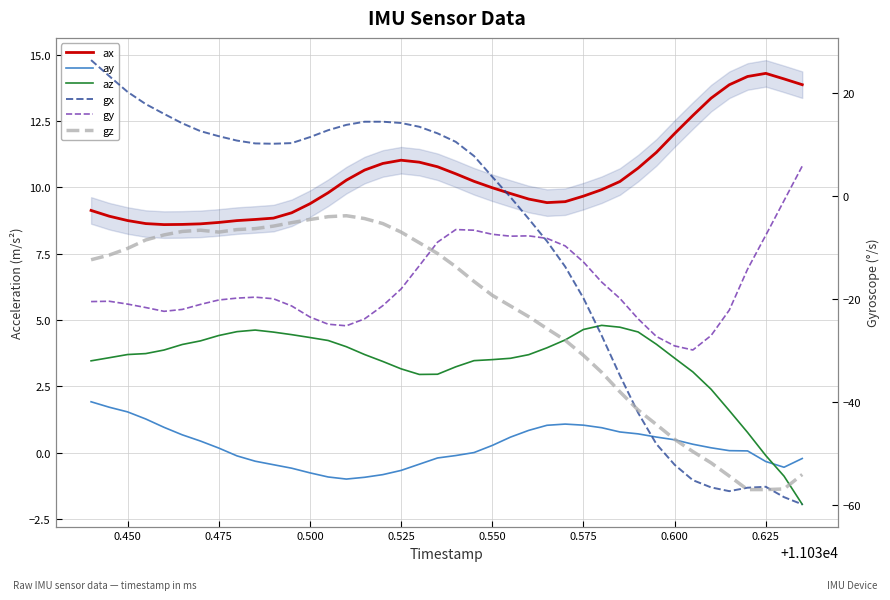

What is the maximum value for gz?

-3.9